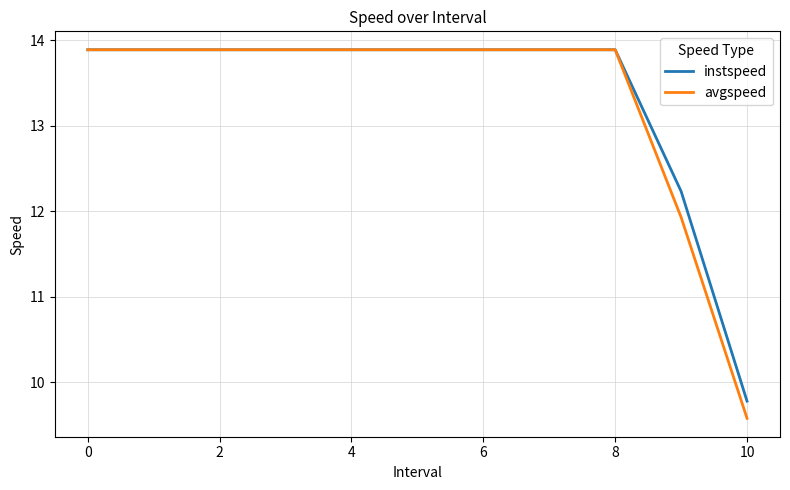

Which series has the largest range (max minus min)?

avgspeed